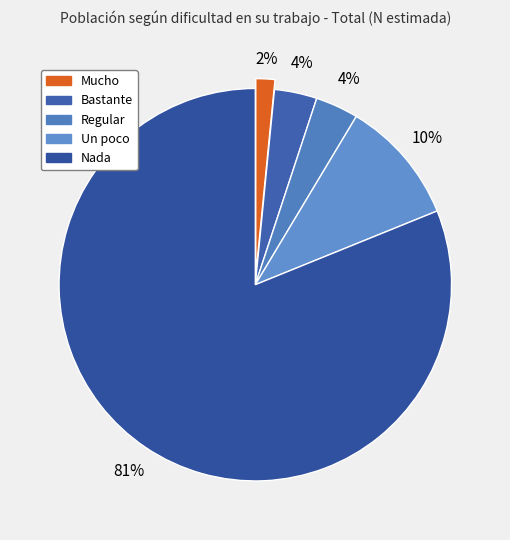

How many segments does this pie chart have?

5